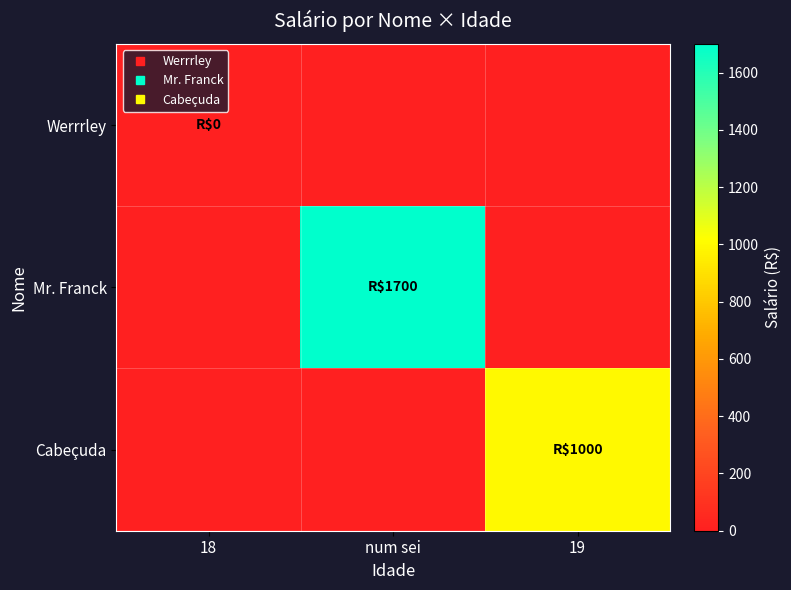

Which has a higher value, 18 or num sei?

18